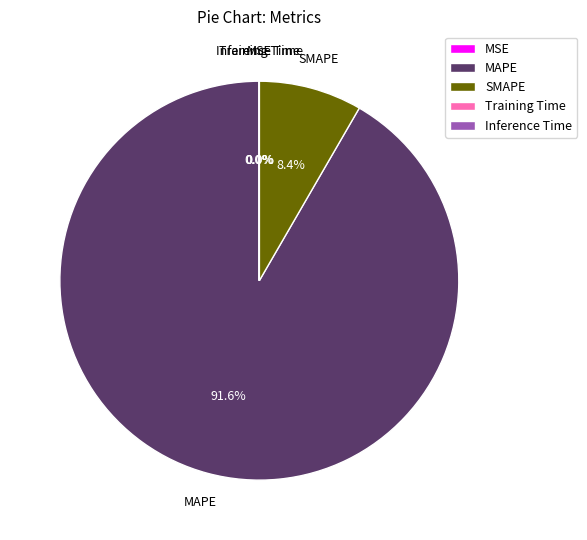

Is it true that MAPE is 92% of the pie?

True